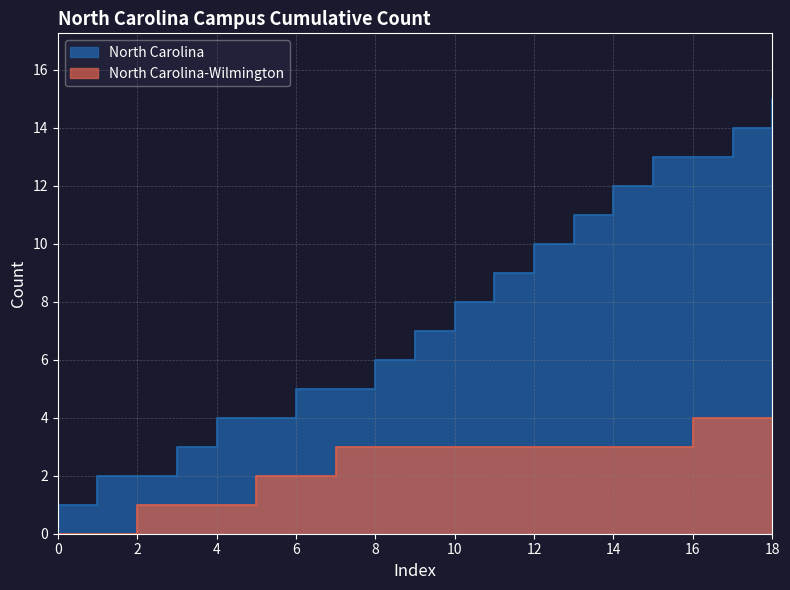

True or false: North Carolina and North Carolina-Wilmington intersect in this chart.

False